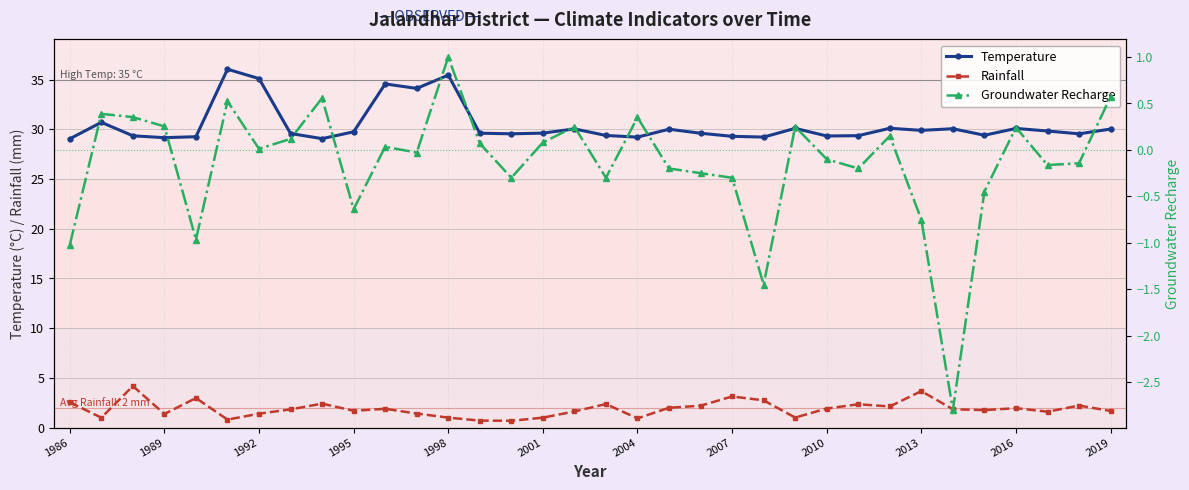

What is the highest value of the Temperature series?

36.0